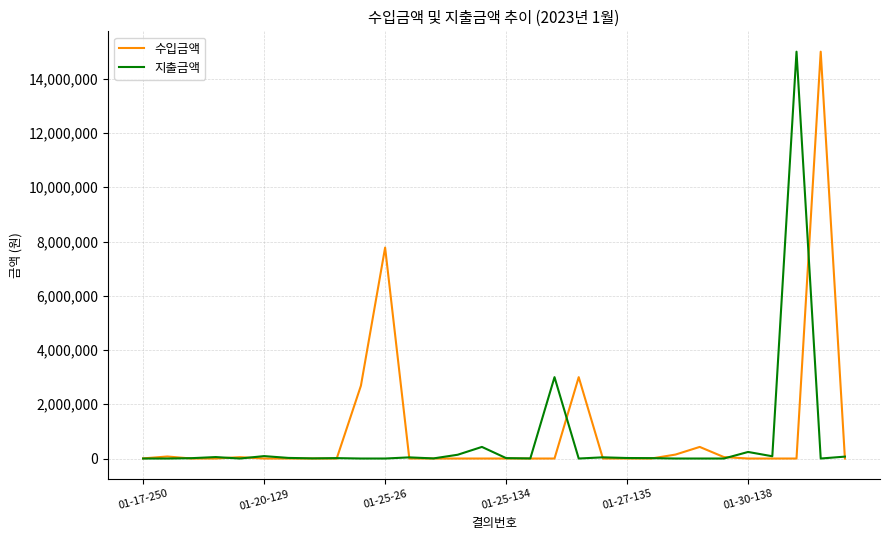

What is the maximum value shown in the chart?

15000000